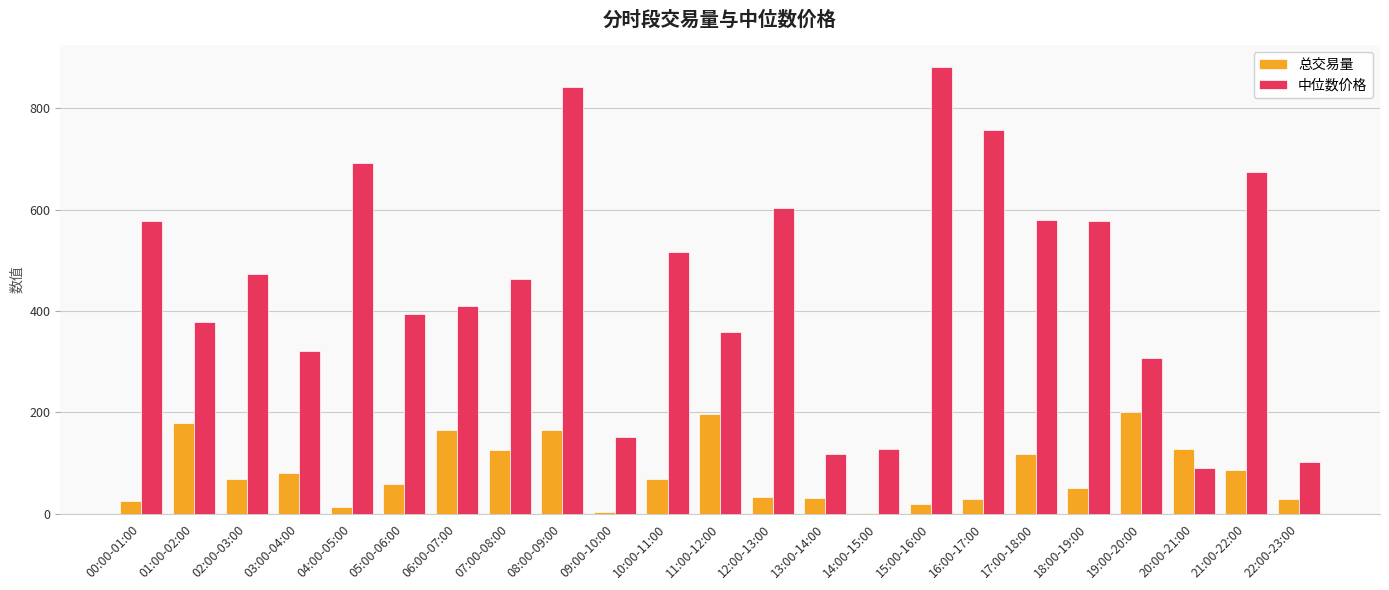

What is the highest value of the 中位数价格 series?

881.2